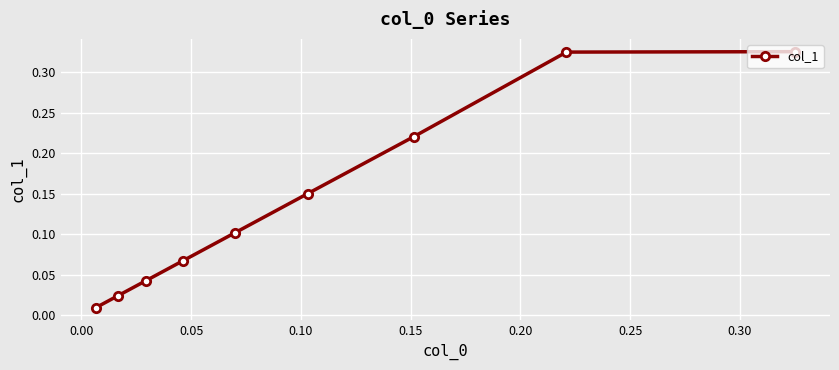

How many series are shown in this chart?

1